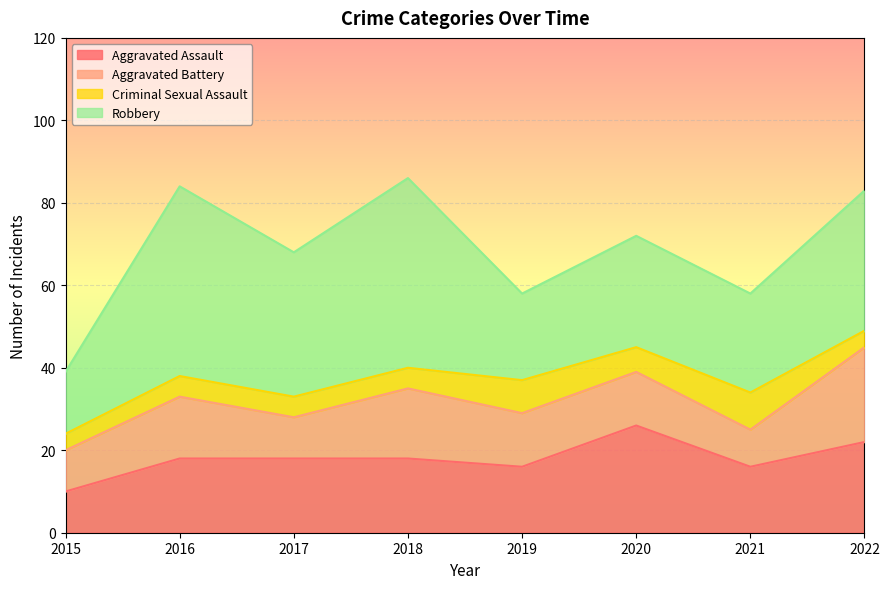

Which series has the largest total across all categories?

Robbery